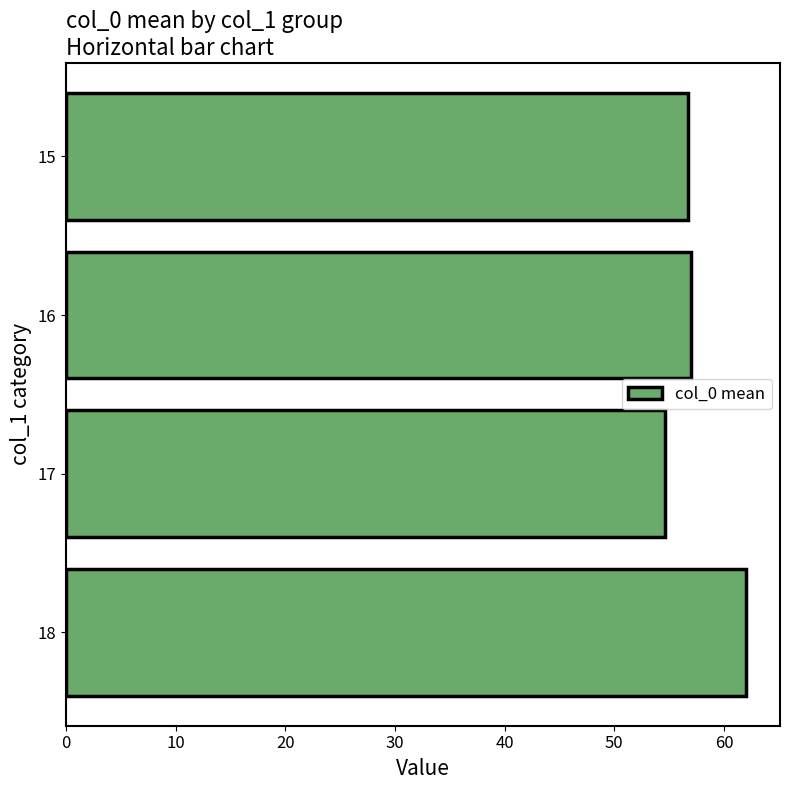

Are the bars grouped side by side (vs. stacked)?

No